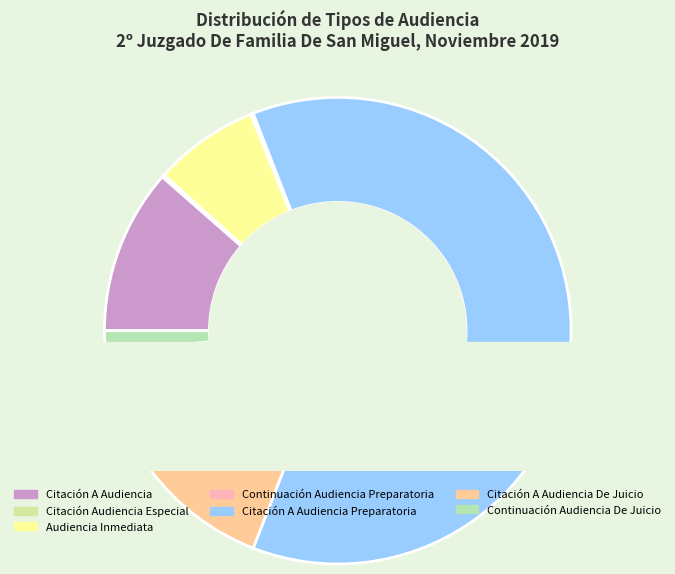

To the nearest percent, what is the difference between the Citación A Audiencia and Citación A Audiencia De Juicio slice percentages?

6%